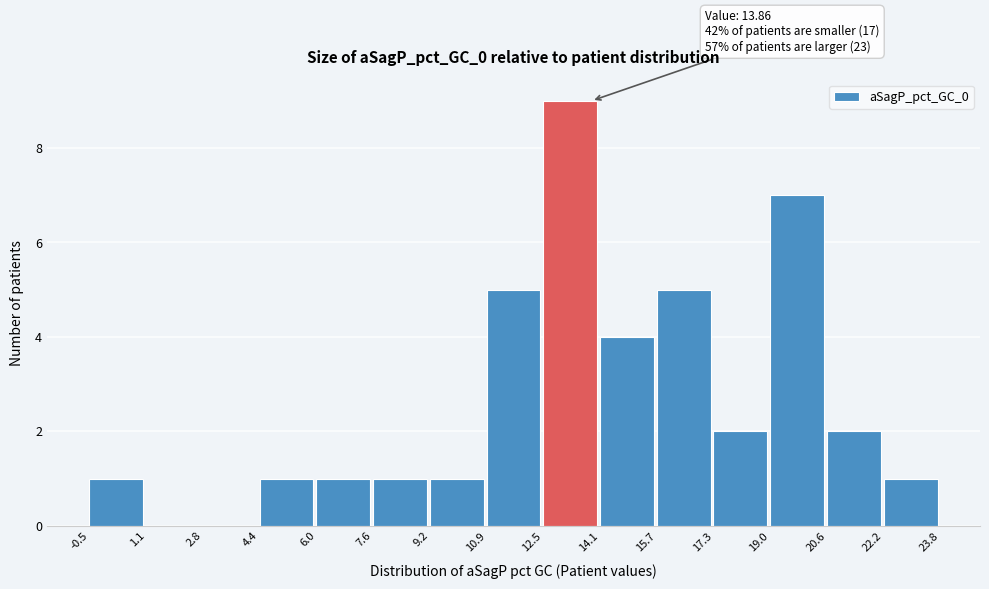

Which range on the x-axis has the tallest bar?

12.5 to 14.1